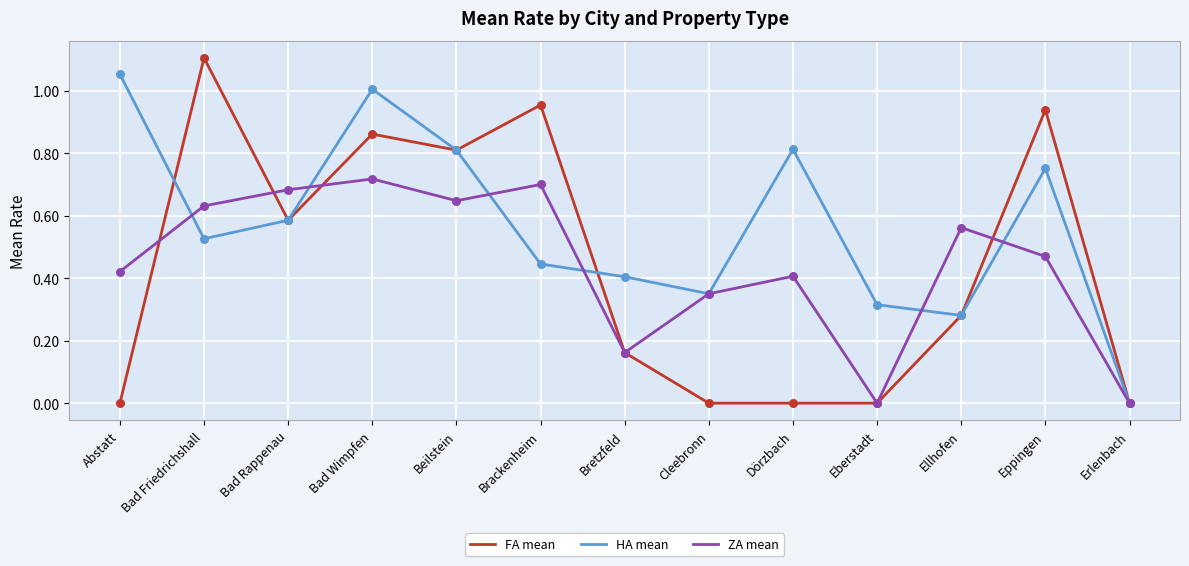

Between Bad Friedrichshall and Eberstadt, which series saw the biggest shift?

FA mean